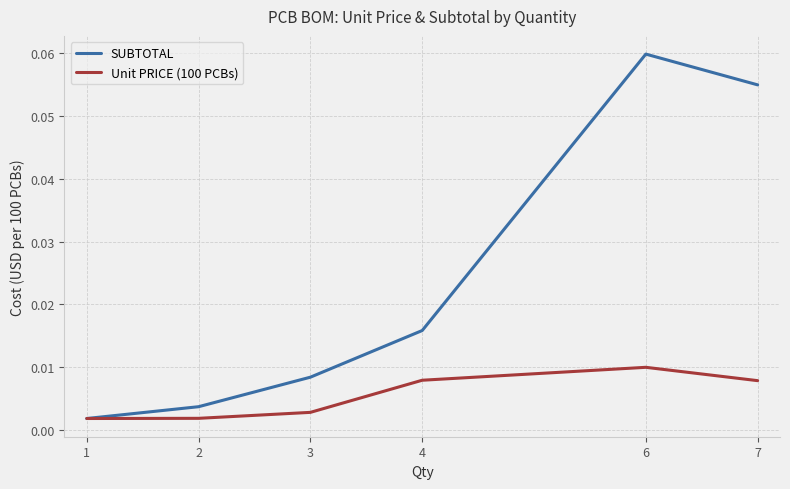

Where is SUBTOTAL nearest to the value 0?

1